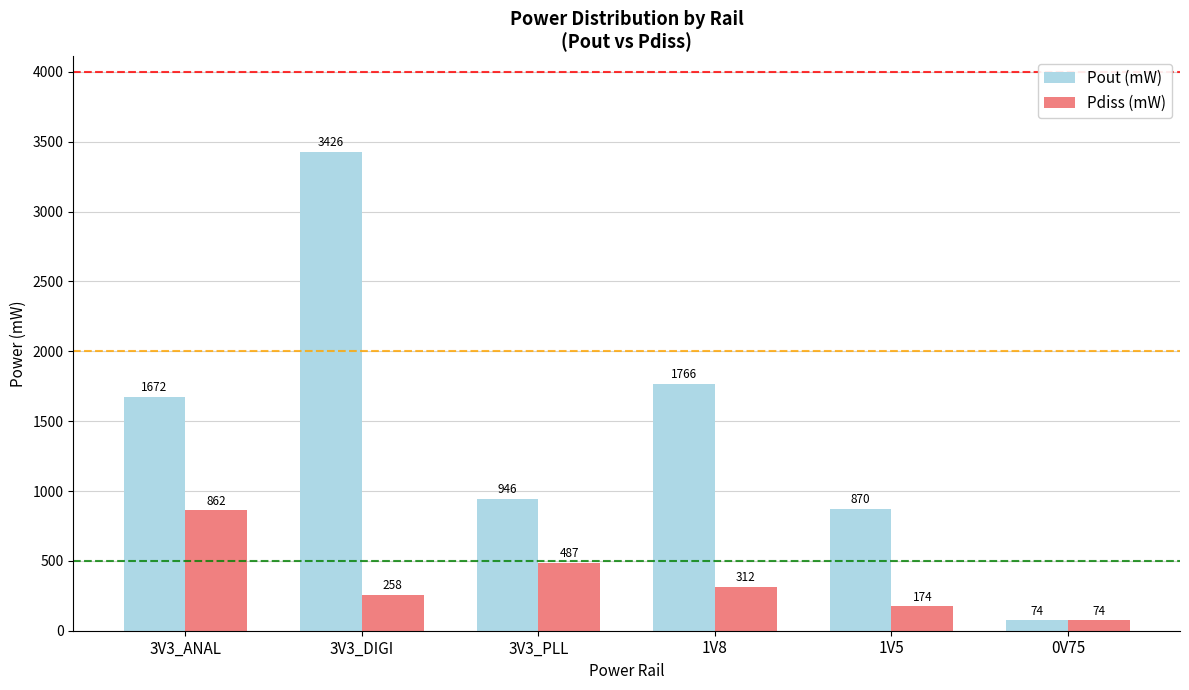

What is the greatest value displayed?

3426.3